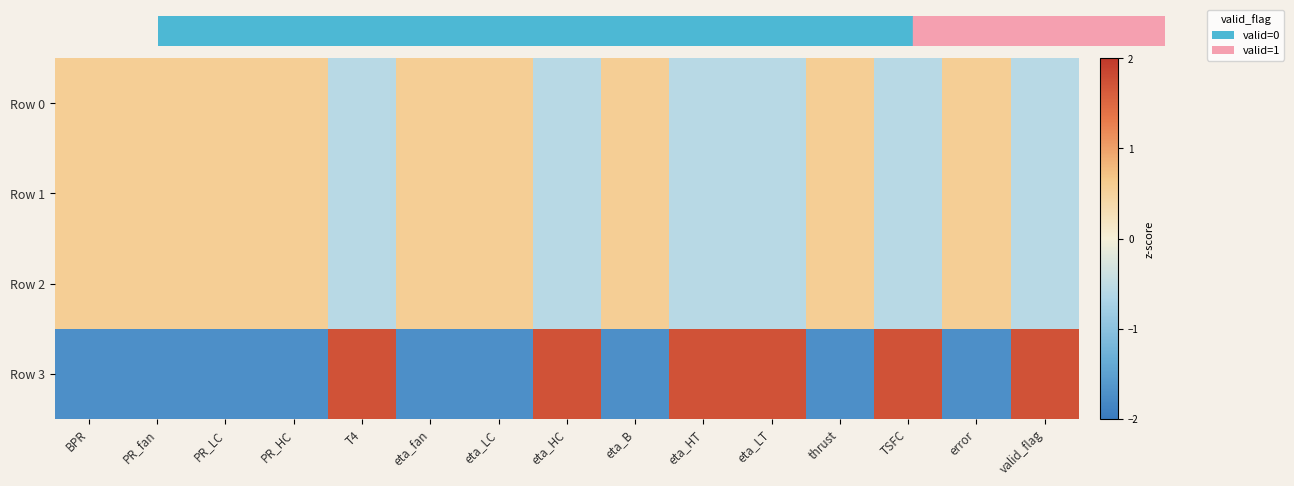

At how many categories does at least one series exceed 0?

15